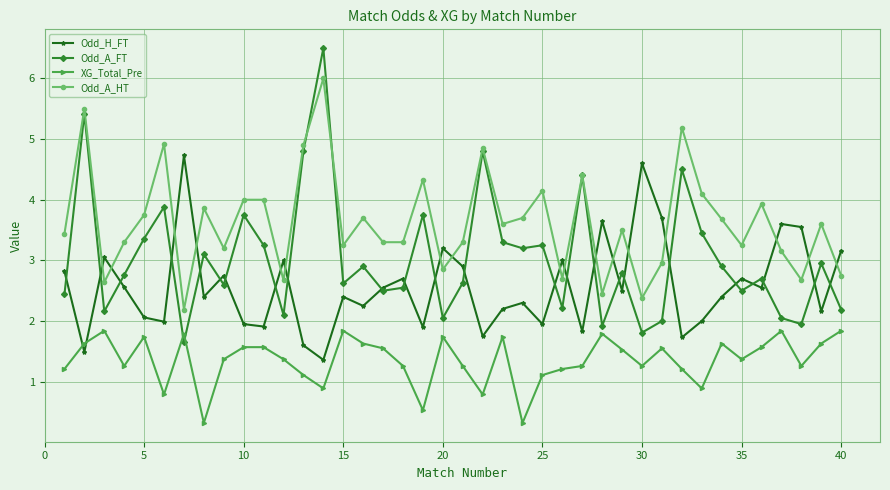

Rank the series by their average value, from highest to lowest.

Odd_A_HT, Odd_A_FT, Odd_H_FT, XG_Total_Pre